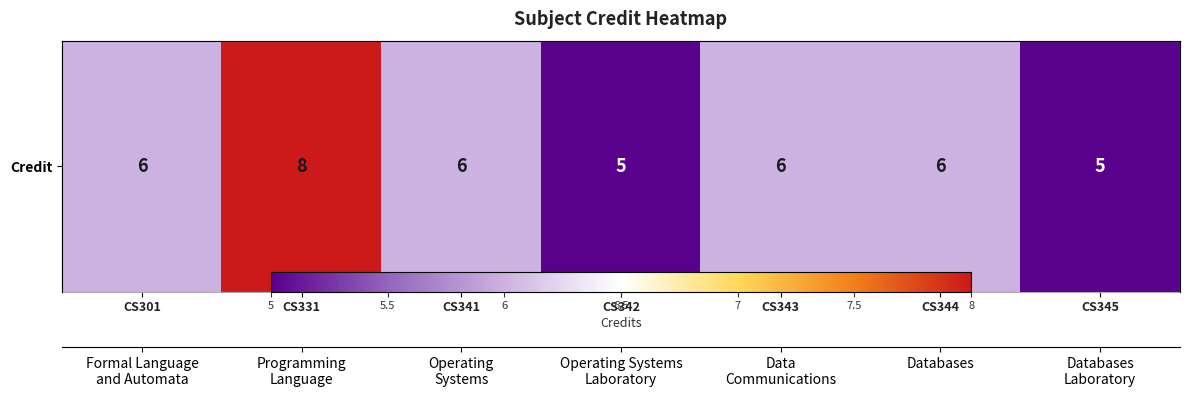

Reading left to right, extract all data points from this chart.

6	8	6	5	6	6	5